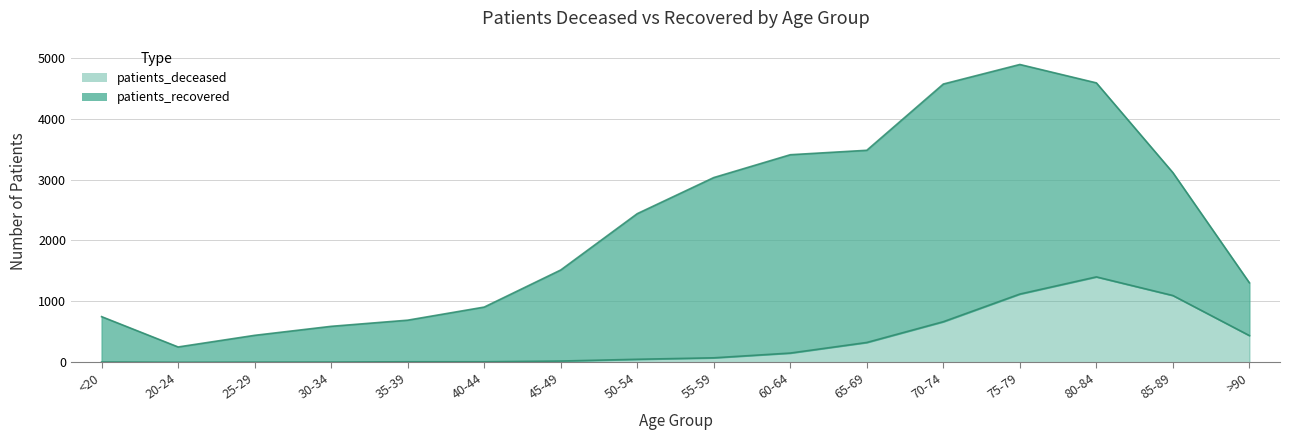

Reading left to right, extract all data points from this chart.

<20=4	20-24=0	25-29=2	30-34=3	35-39=8	40-44=8	45-49=20	50-54=49	55-59=73	60-64=151	65-69=325	70-74=666	75-79=1120	80-84=1402	85-89=1096	>90=438